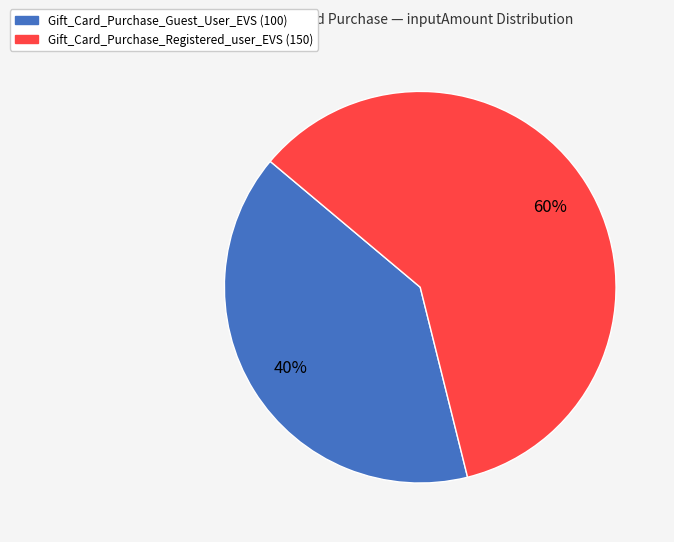

To the nearest percent, what is the average slice percentage?

50%